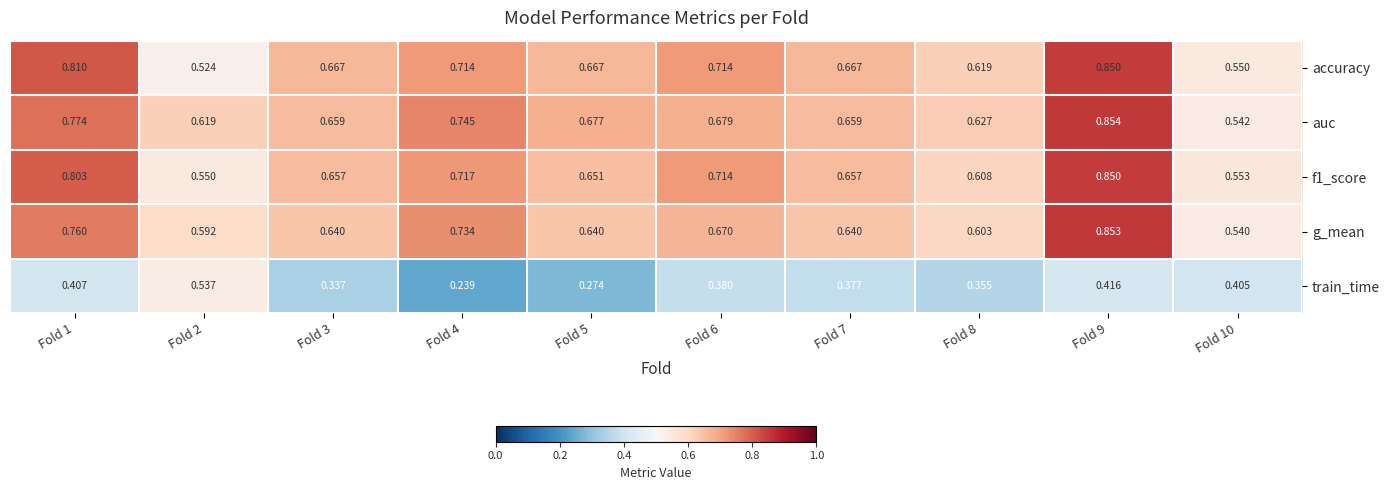

Between Fold 8 and Fold 10, which series saw the biggest shift?

auc